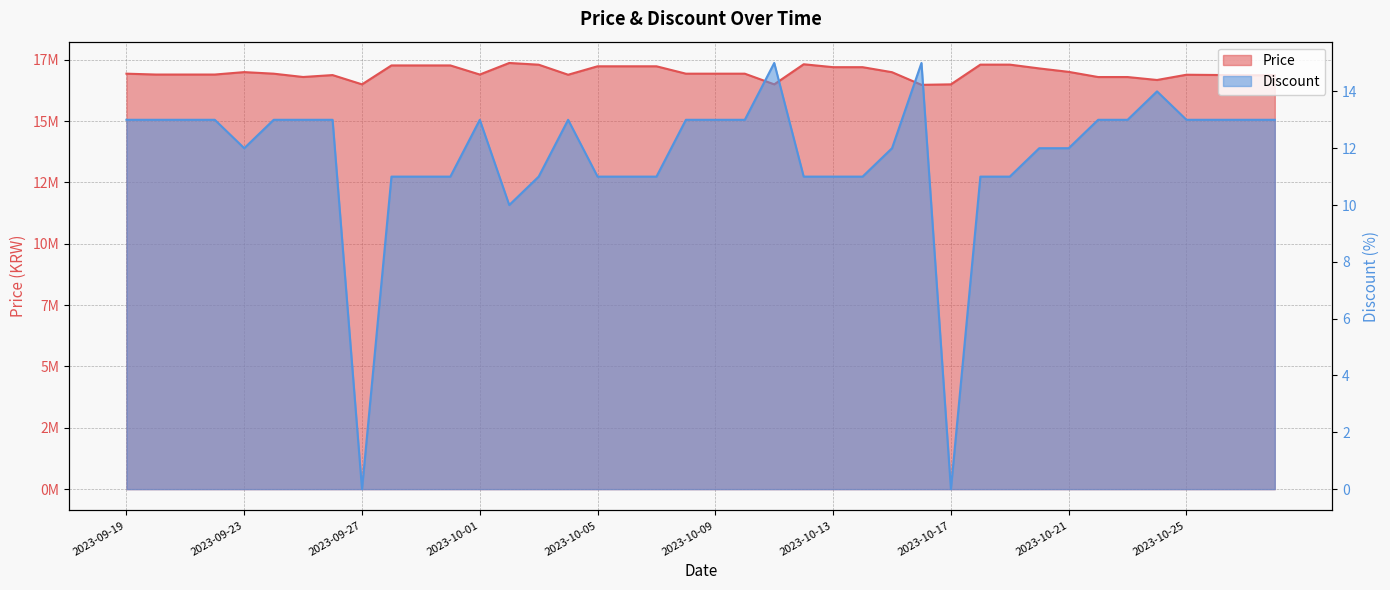

Reading left to right, list all the values displayed in this chart.

Price: 16935000	16900000	16900000	16900000	16999000	16935000	16800000	16878100	16500000	17271340	17271340	17271340	16900000	17371340	17301340	16892000	17236000	17236000	17236000	16935000	16935000	16935000	16500000	17319000	17200000	17200000	16995000	16480000	16500000	17304000	17304000	17149000	17009000	16798000	16798000	16678000	16892000	16882000	16872000	16872000
Discount: 13	13	13	13	12	13	13	13	0	11	11	11	13	10	11	13	11	11	11	13	13	13	15	11	11	11	12	15	0	11	11	12	12	13	13	14	13	13	13	13